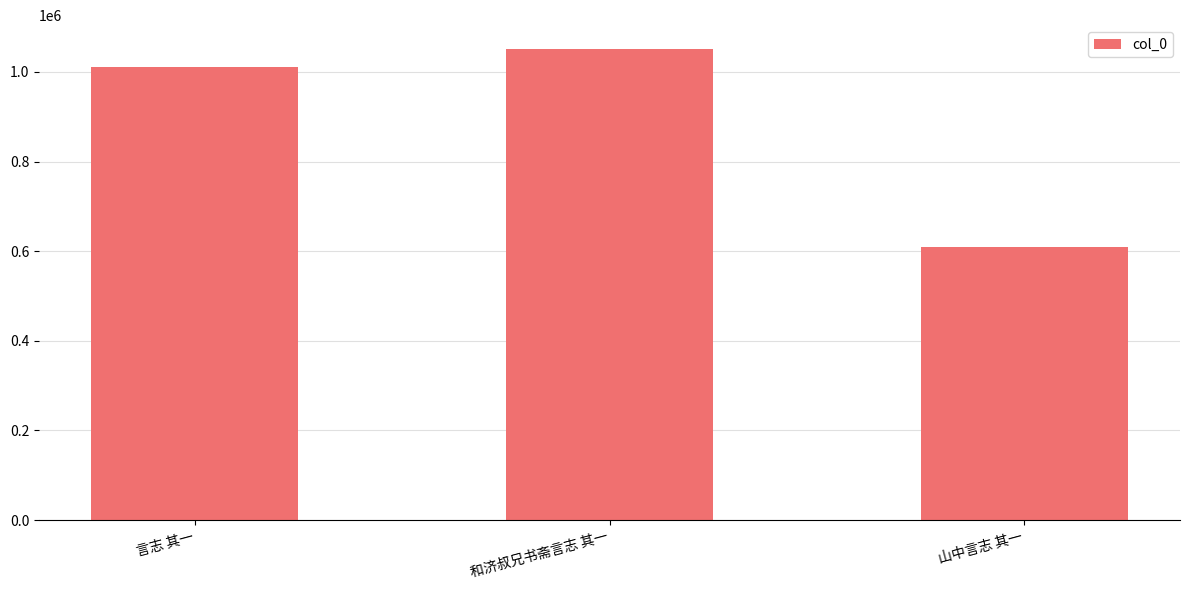

Reading left to right, what are all the values shown in this chart?

言志 其一=1010574	和济叔兄书斋言志 其一=1051919	山中言志 其一=609574